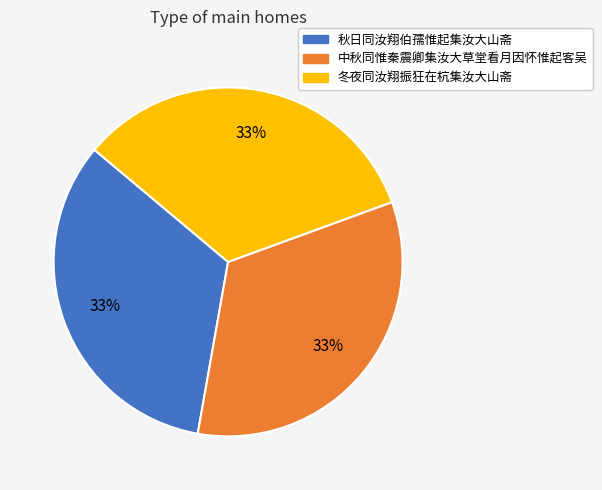

To the nearest percent, what is the combined percentage of 秋日同汝翔伯孺惟起集汝大山斋 and 中秋同惟秦震卿集汝大草堂看月因怀惟起客吴?

67%